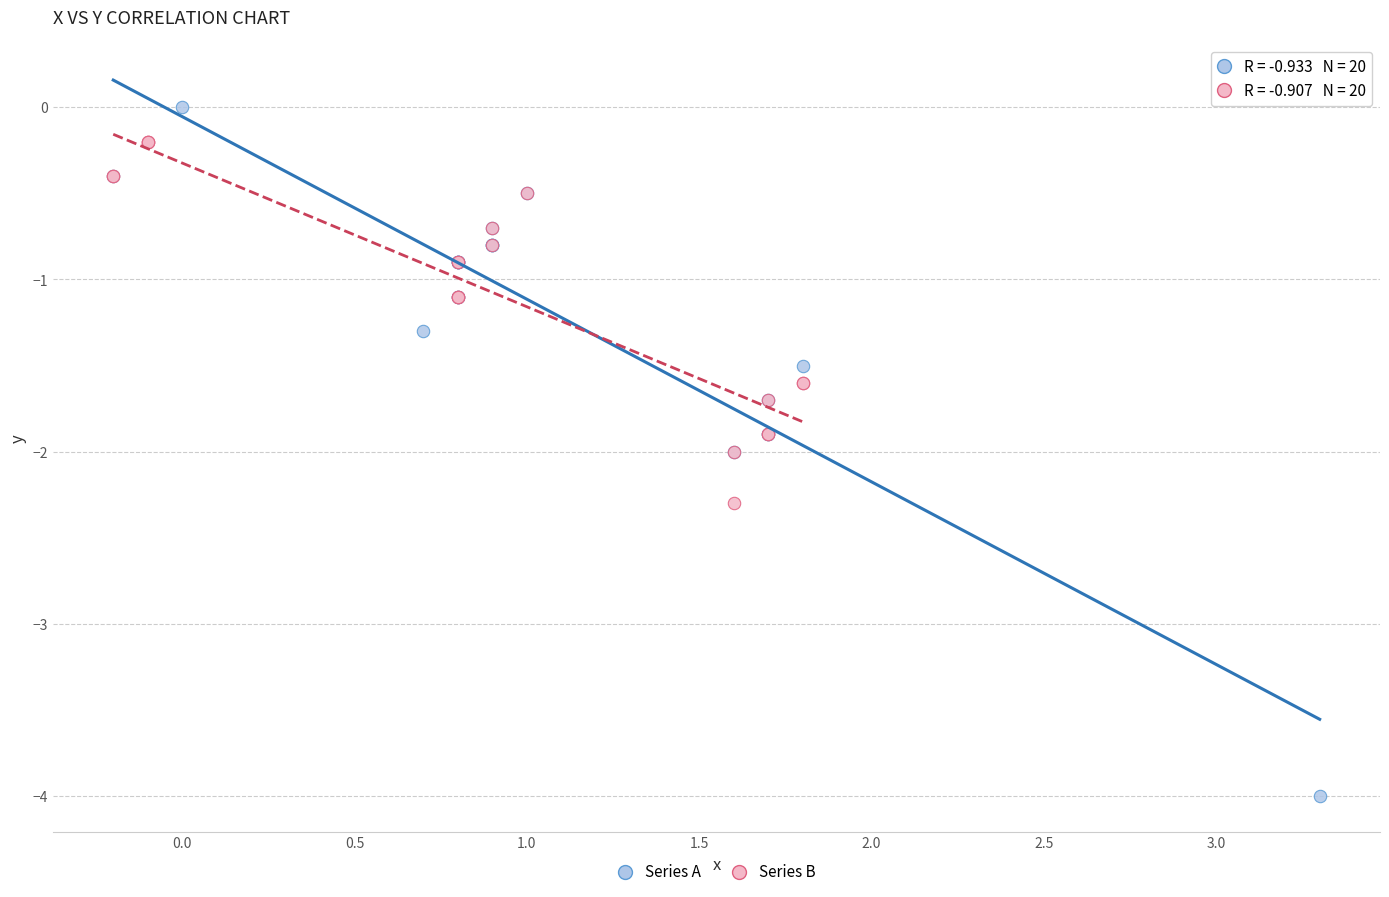

Which series contains the highest Y value?

Series A